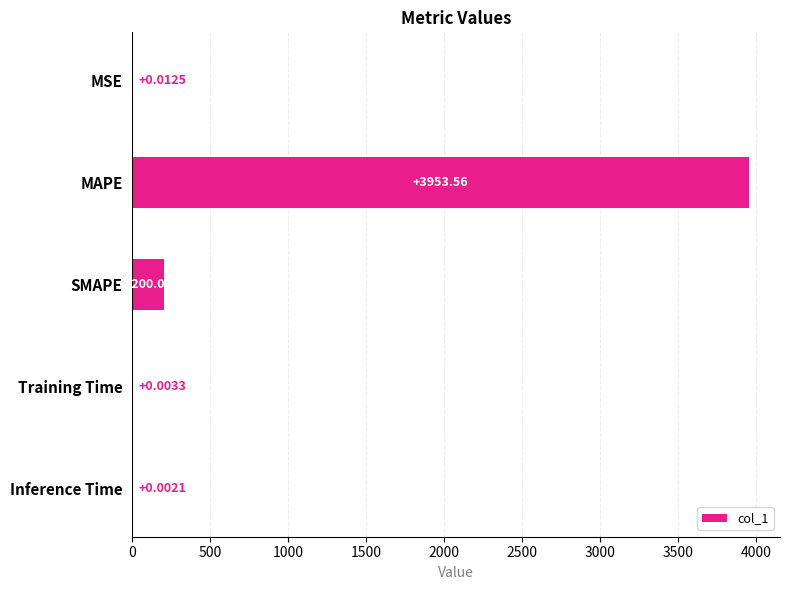

Which category has the highest value across all series?

MAPE